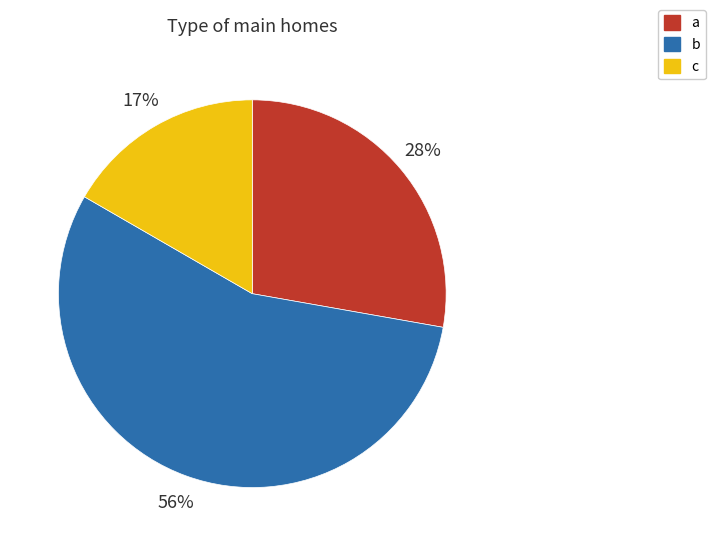

Between c and a, which is larger?

a